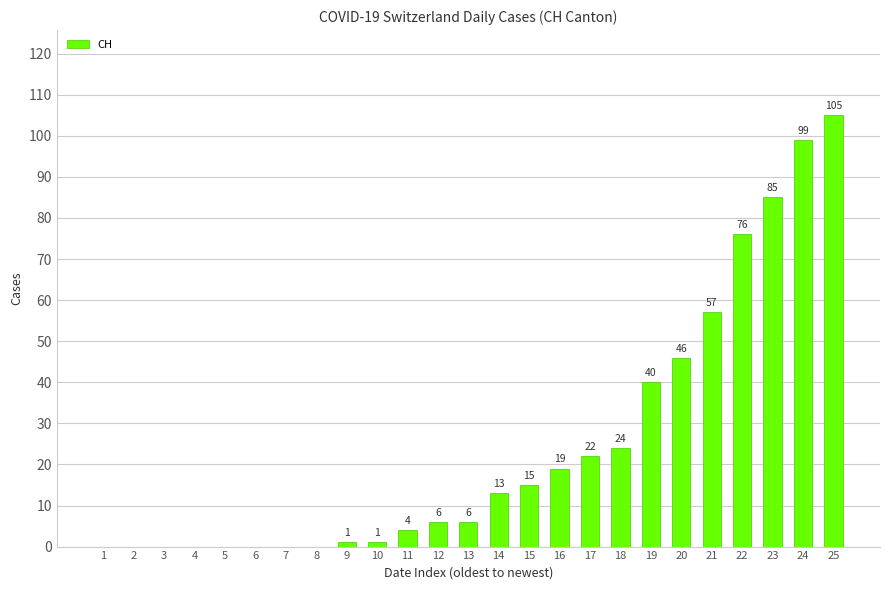

At which category does the chart reach its peak across all series?

25